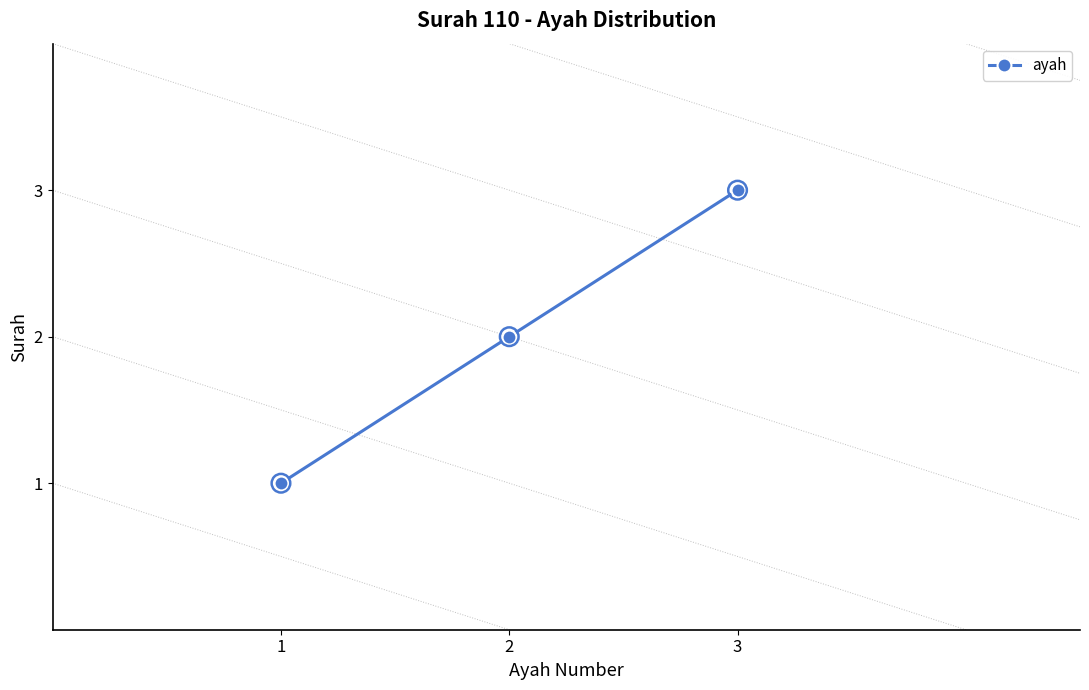

What is the change in value from 1 to 2?

+1